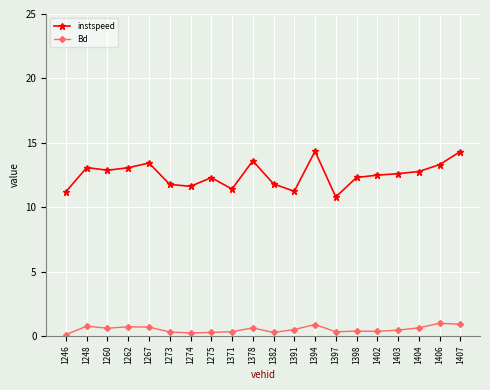

At how many categories does at least one series exceed 11?

19